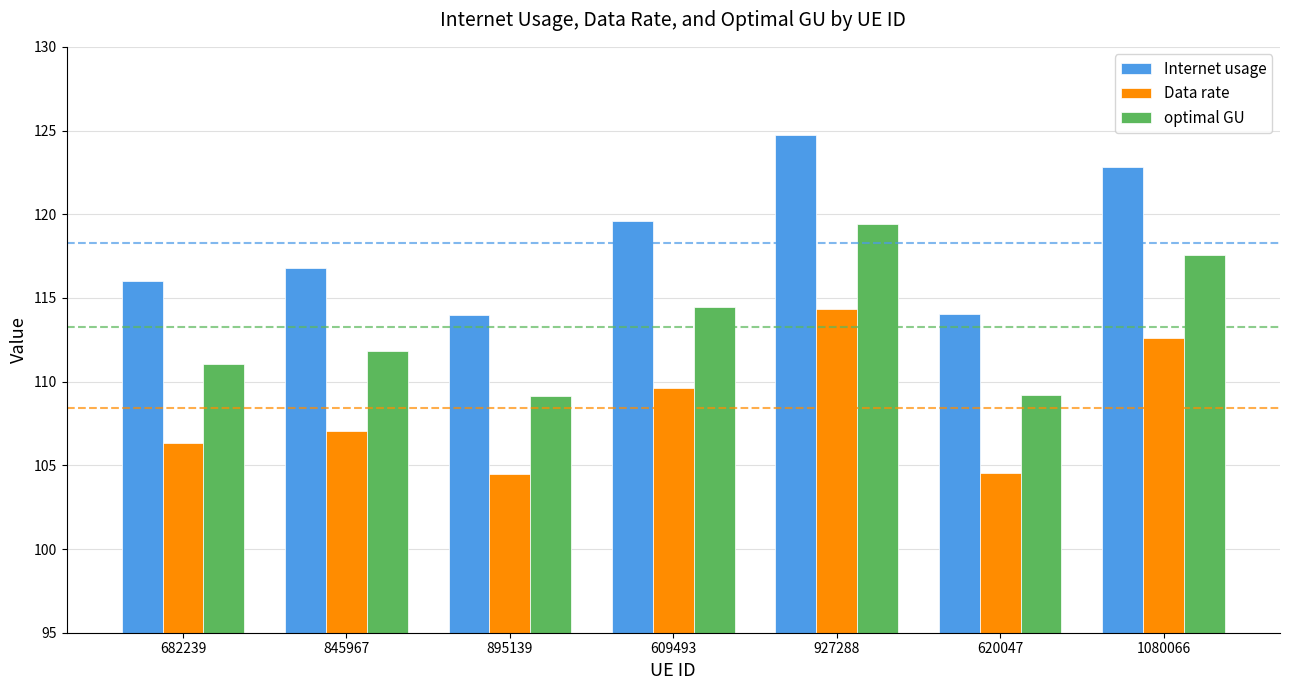

What is the difference between the maximum and second lowest values in the Internet usage series?

10.7